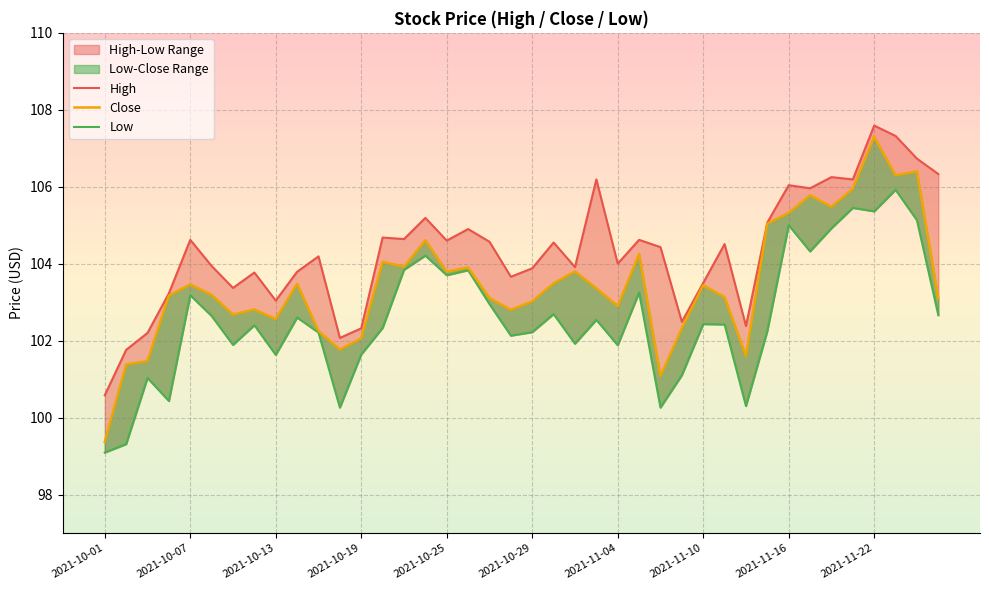

What is the sum of all Close values?

4138.9